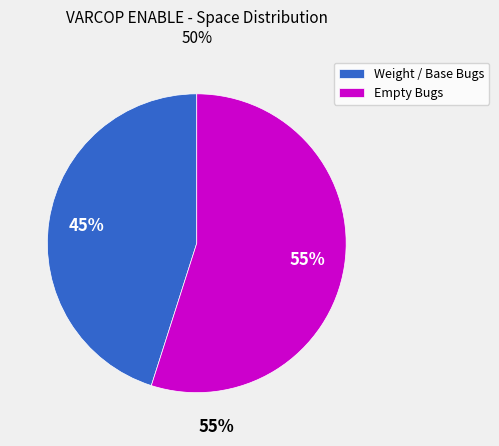

How many slices are in this pie chart?

2